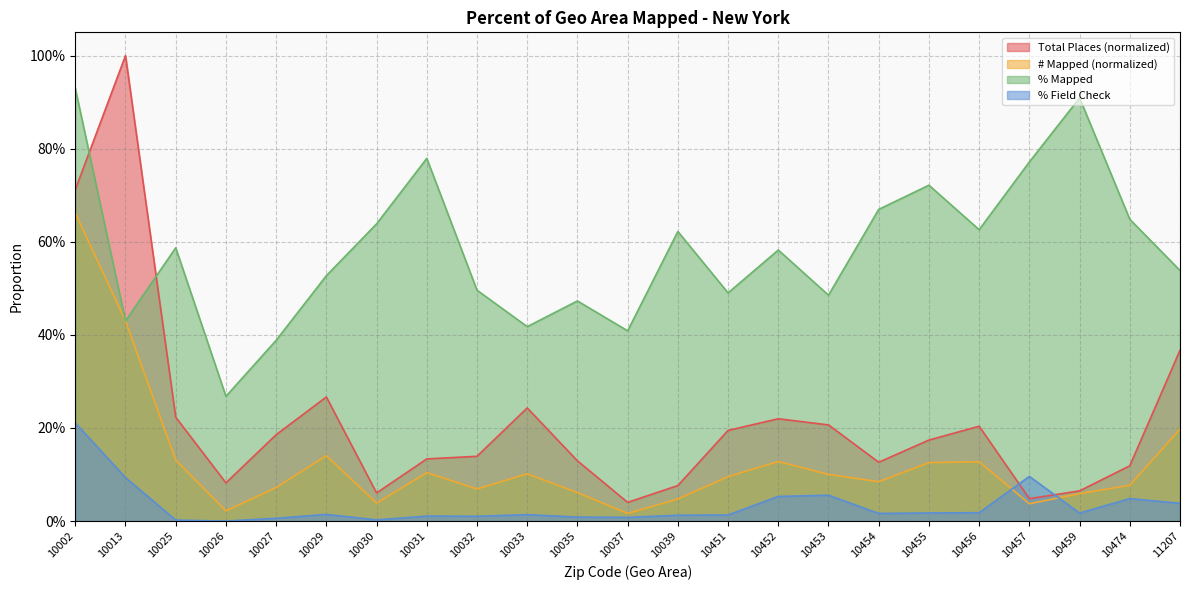

What is the maximum value for % Field Check?

0.2